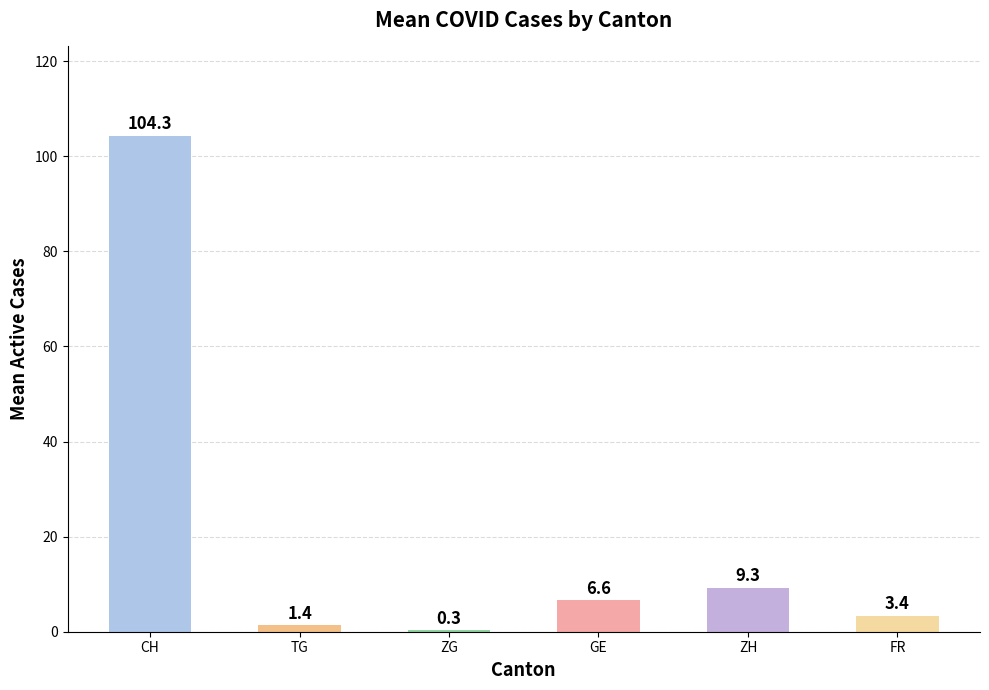

How many data points are above 6?

3